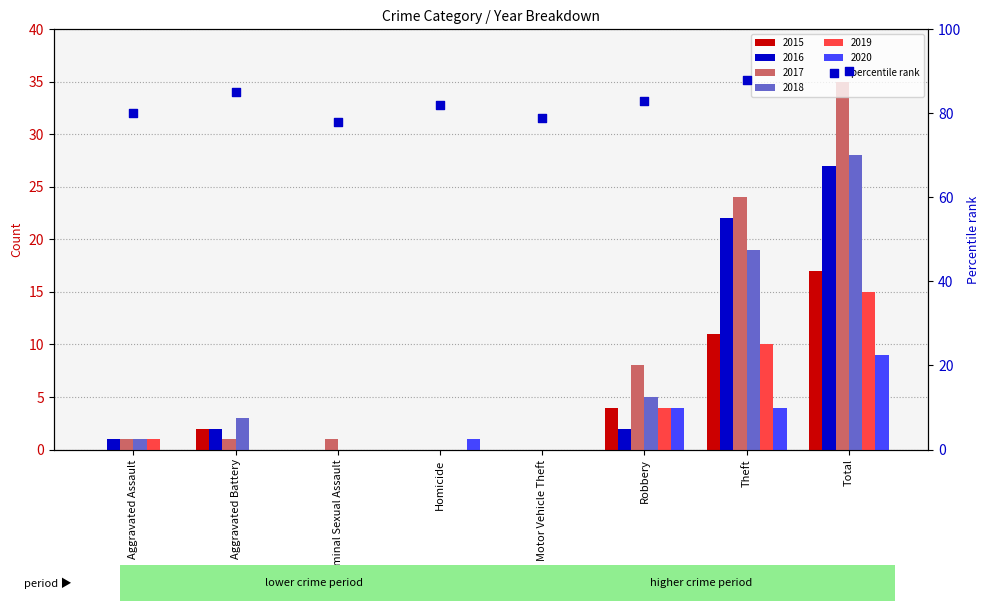

Between Homicide and Aggravated Assault, which is larger?

Homicide